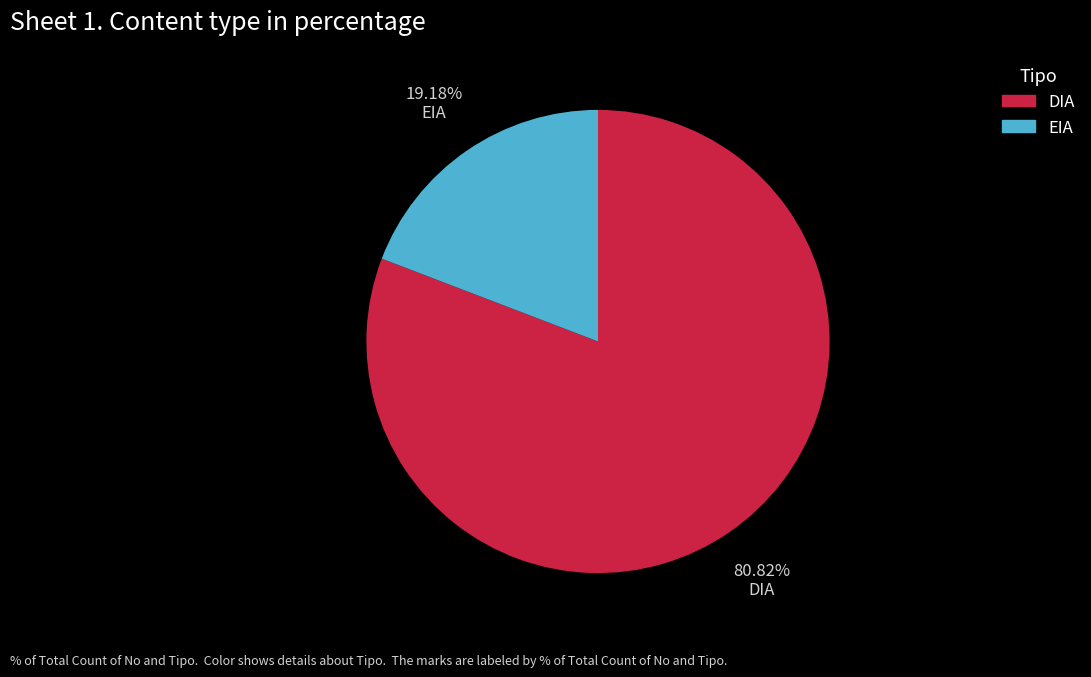

Approximately how many times larger is the value at EIA compared to DIA?

0.2